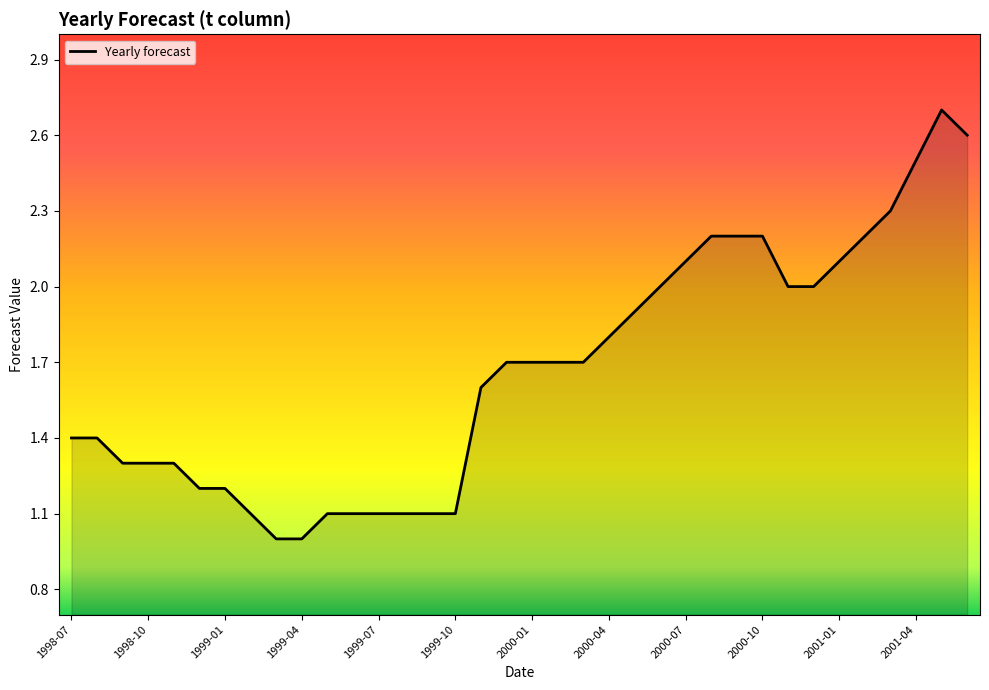

What is the difference between the maximum and minimum values?

1.7